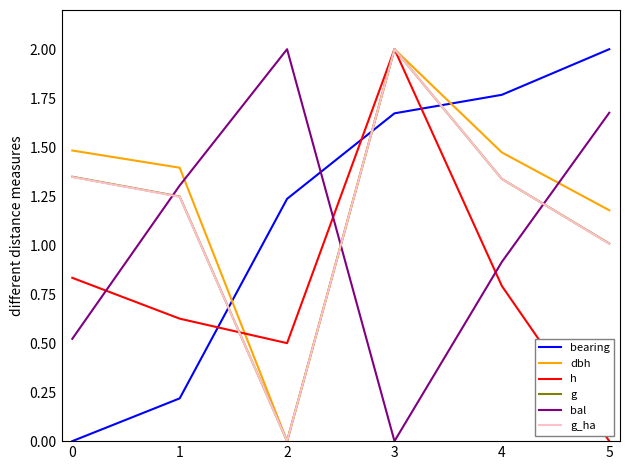

In g, how many points are higher than both neighbors (excluding endpoints)?

1